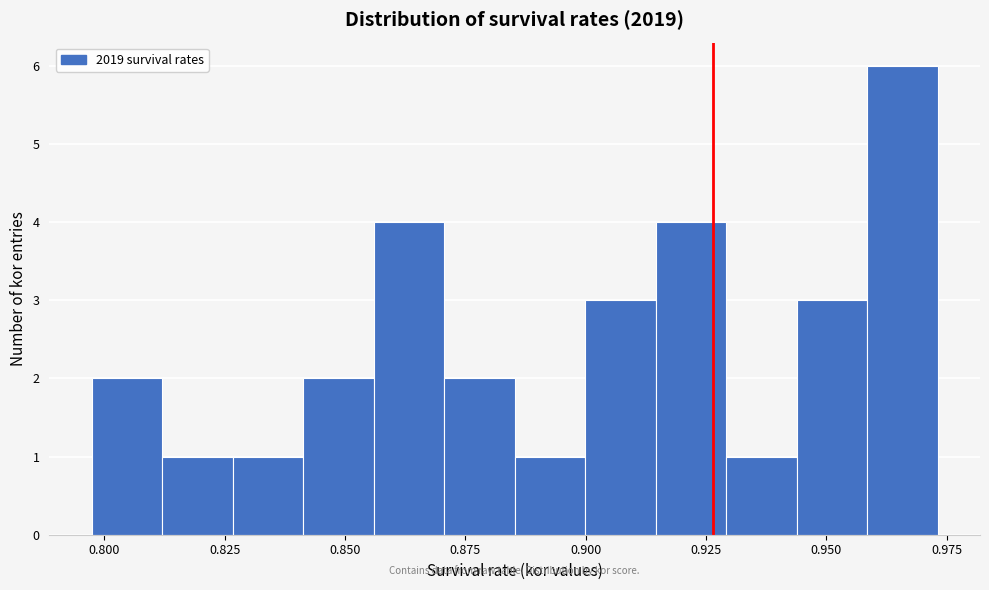

Read against the x-axis, roughly where is the centre of the tallest bar?

0.965